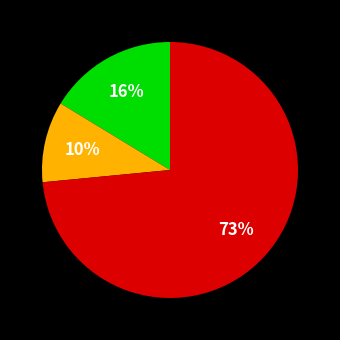

Does any single category account for the majority?

Yes